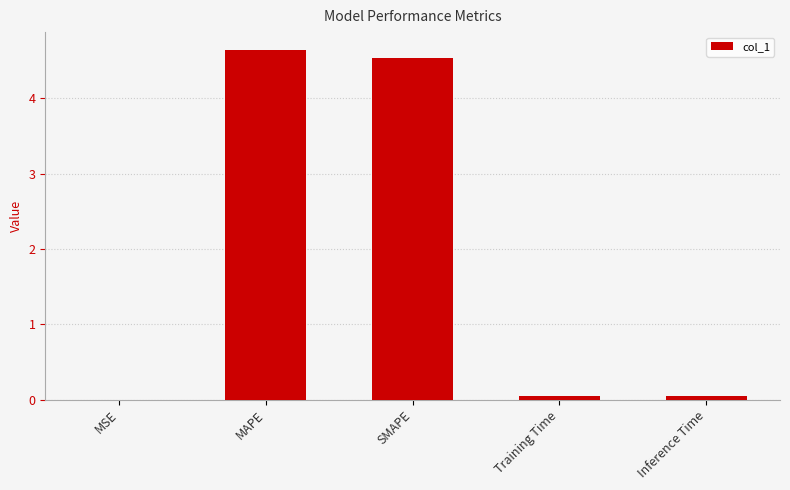

What is the maximum value shown in the chart?

4.6